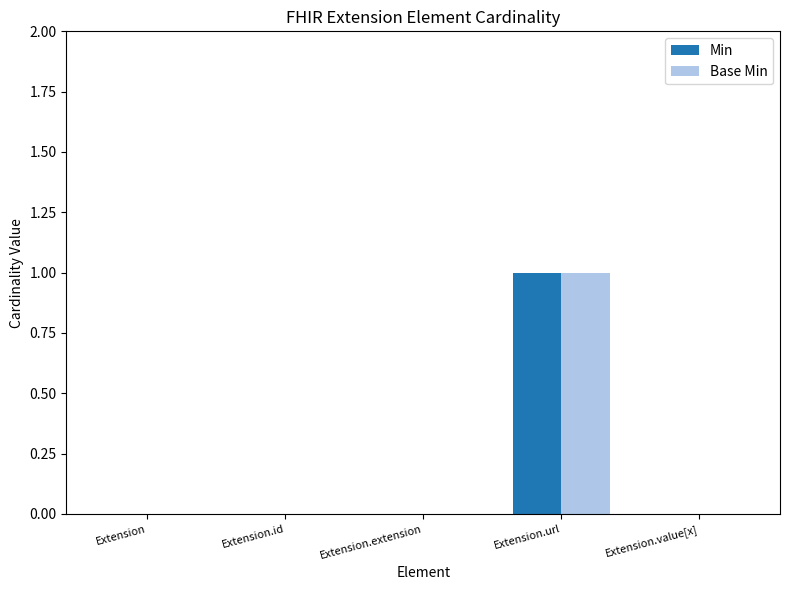

At which category is the sum across all series the highest?

Extension.url